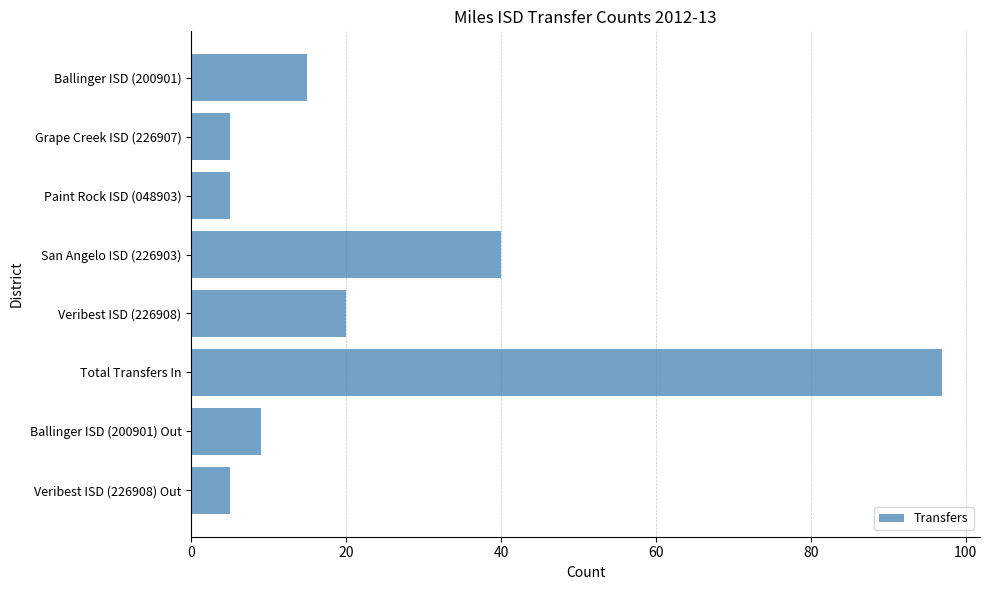

Reading bottom to top, list all the values displayed in this chart.

Veribest ISD (226908) Out=5	Ballinger ISD (200901) Out=9	Total Transfers In=97	Veribest ISD (226908)=20	San Angelo ISD (226903)=40	Paint Rock ISD (048903)=5	Grape Creek ISD (226907)=5	Ballinger ISD (200901)=15